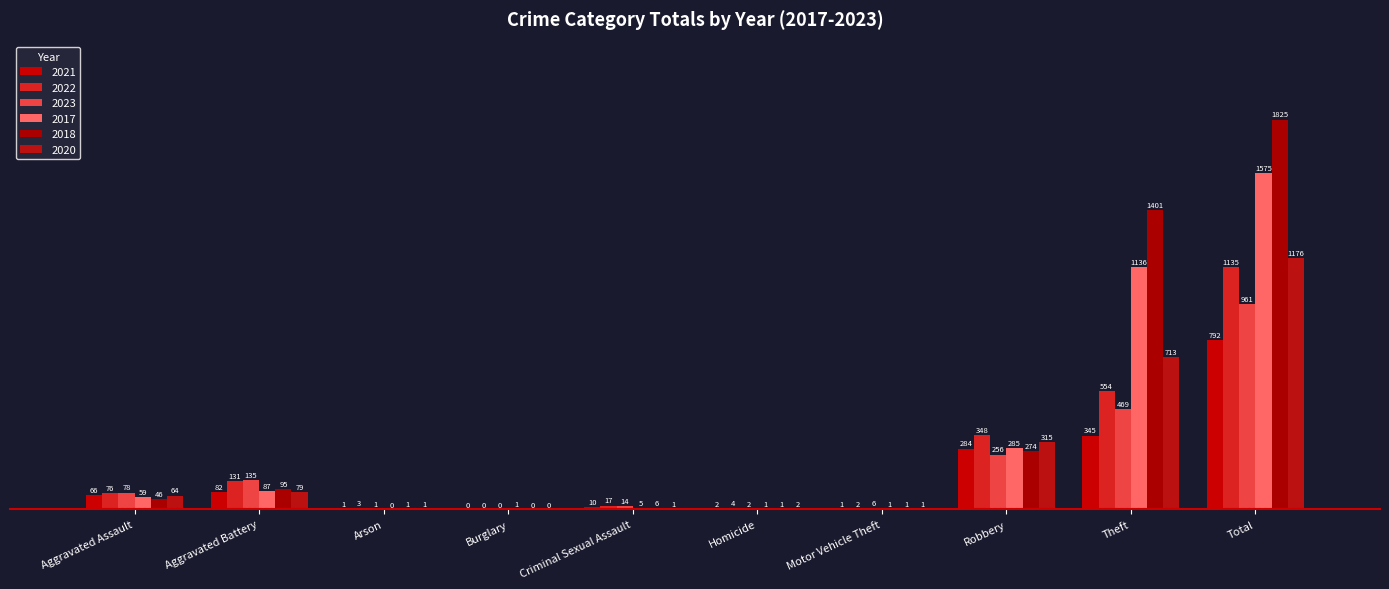

What is the label of the 5th bar from the left?

Criminal Sexual Assault